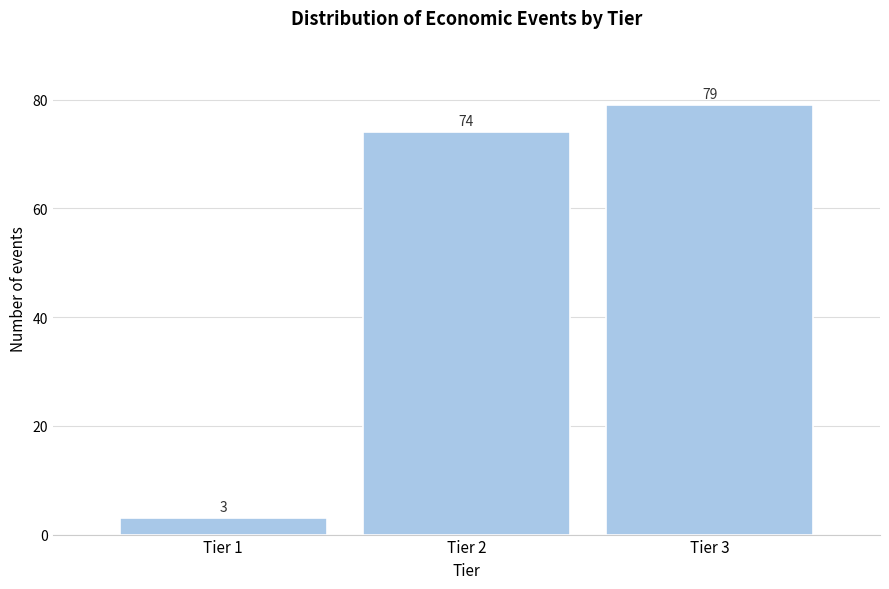

Reading left to right, list all the values displayed in this chart.

3	74	79